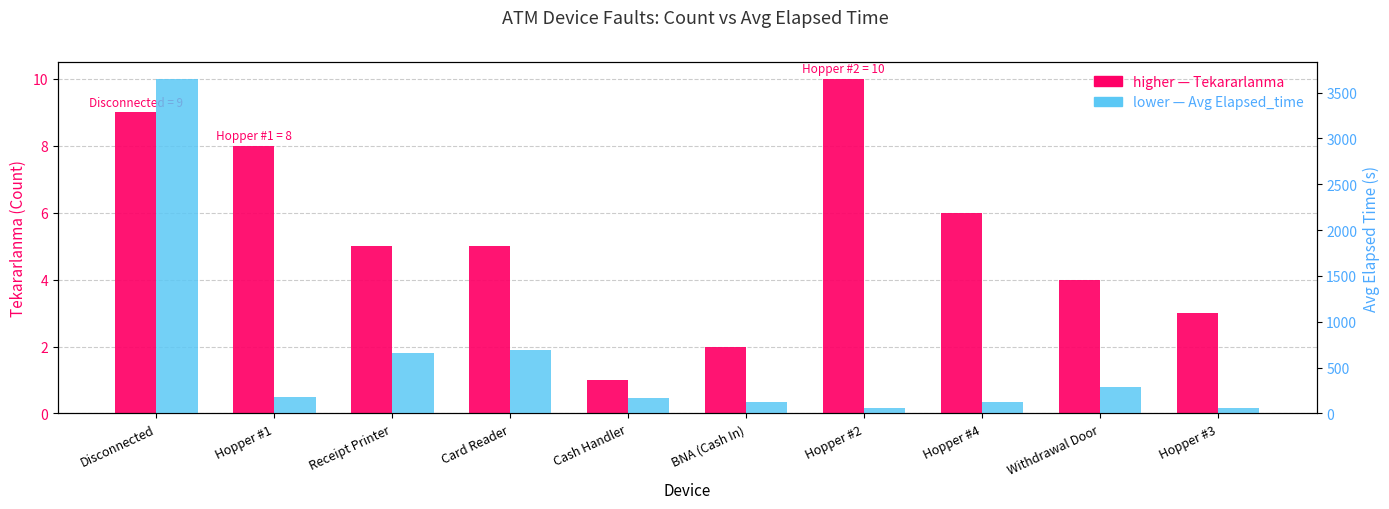

Is it true that Tekararlanma (Count) equals 5.0 at Card Reader?

True